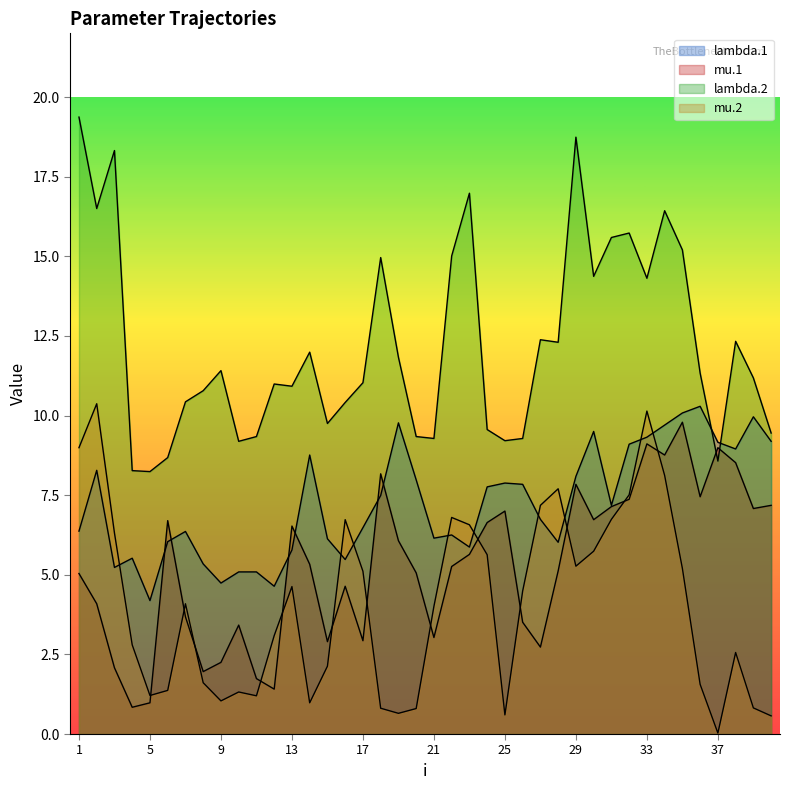

At which category is the sum across all series the highest?

34